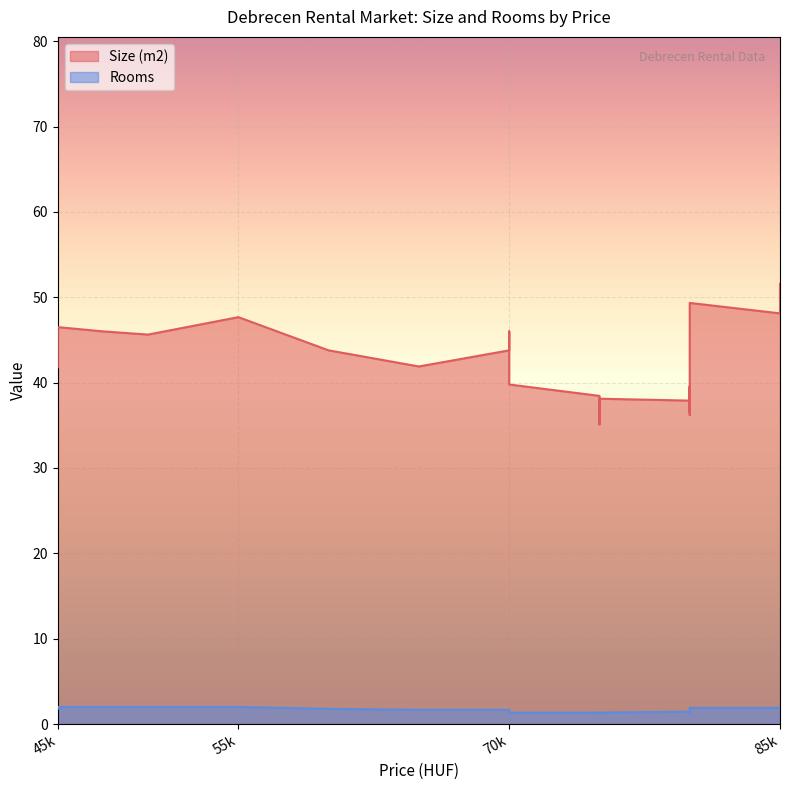

What are all the series names shown in the legend?

Size (m2), Rooms